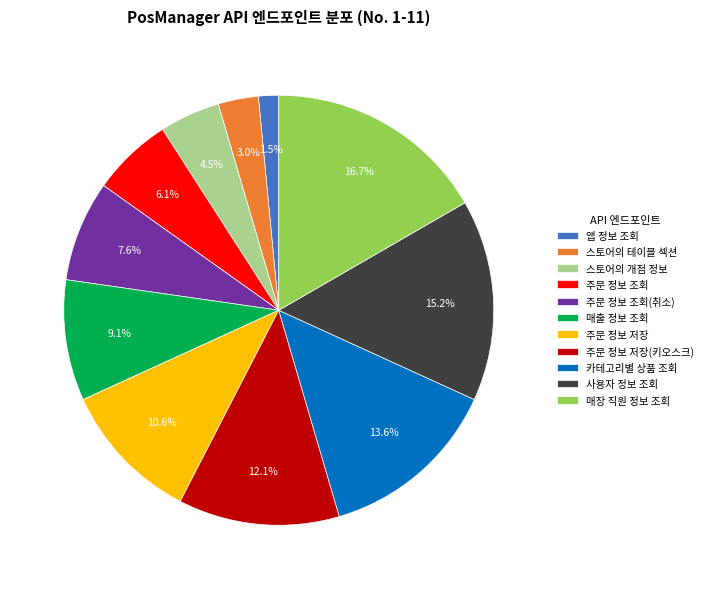

What portion of the pie excludes 카테고리별 상품 조회?

86.4%